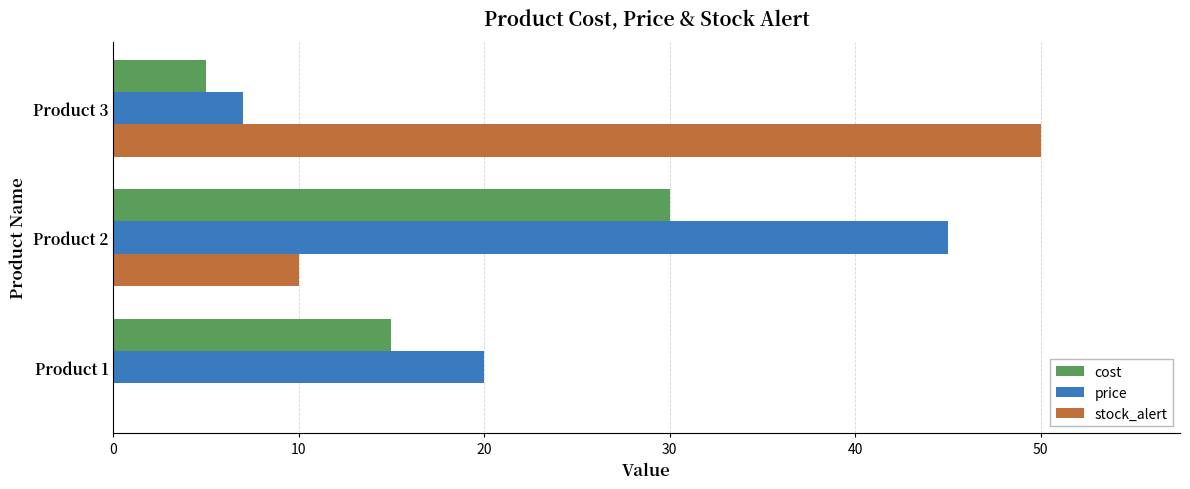

Which category has the highest value in the price series?

Product 2